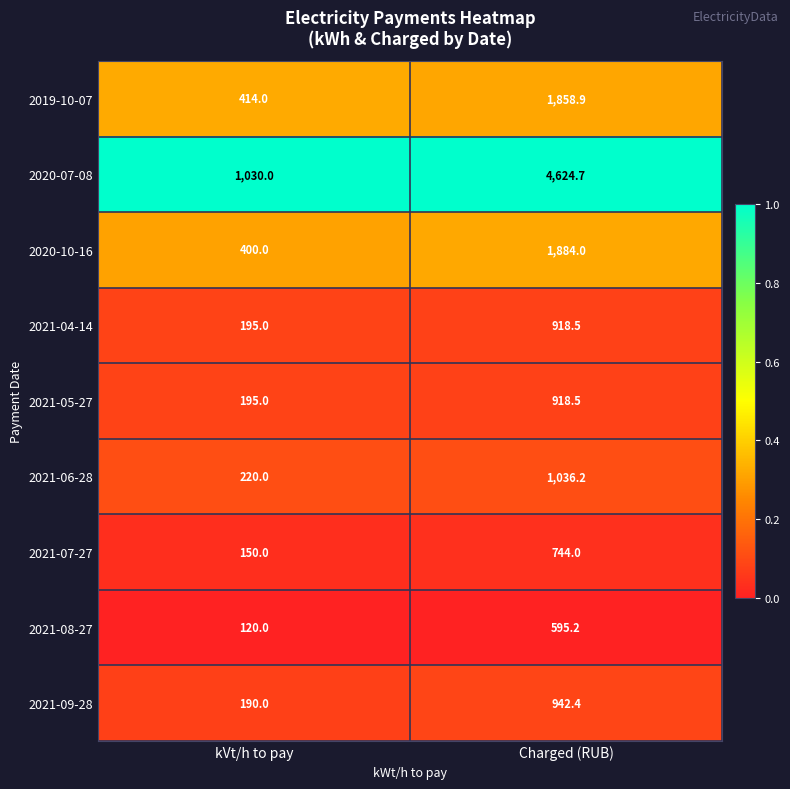

True or false: 2021-06-28 has a value of 308.7 at kVt/h to pay.

False